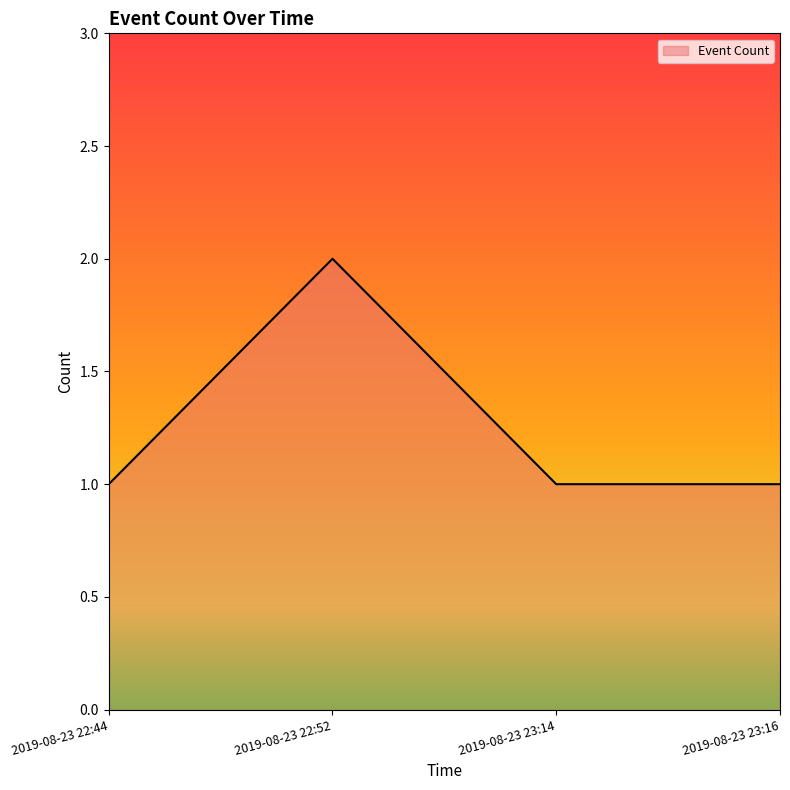

True or false: there are more than 1 points higher than both neighbors.

False